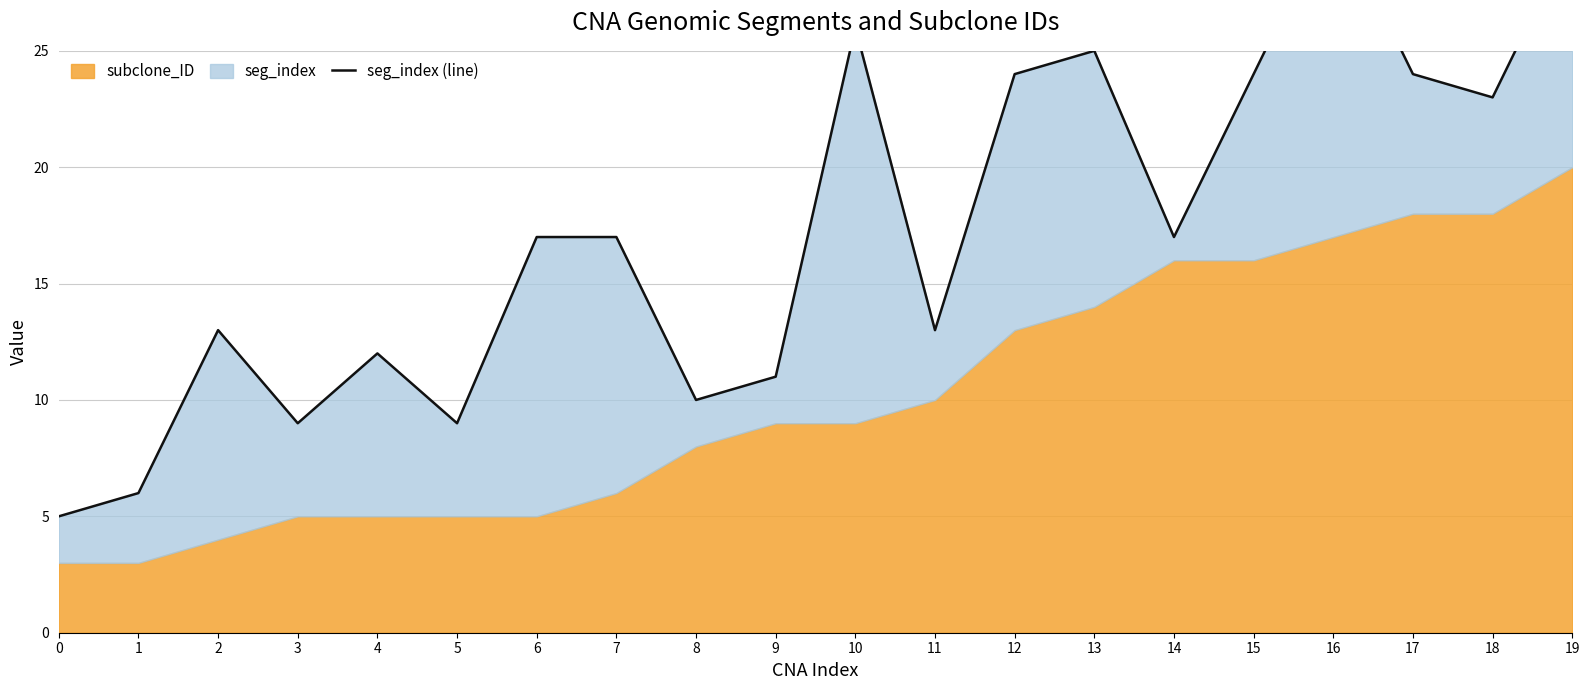

Reading left to right, transcribe all the data shown in this chart.

0=5	1=6	2=13	3=9	4=12	5=9	6=17	7=17	8=10	9=11	10=26	11=13	12=24	13=25	14=17	15=24	16=31	17=24	18=23	19=30